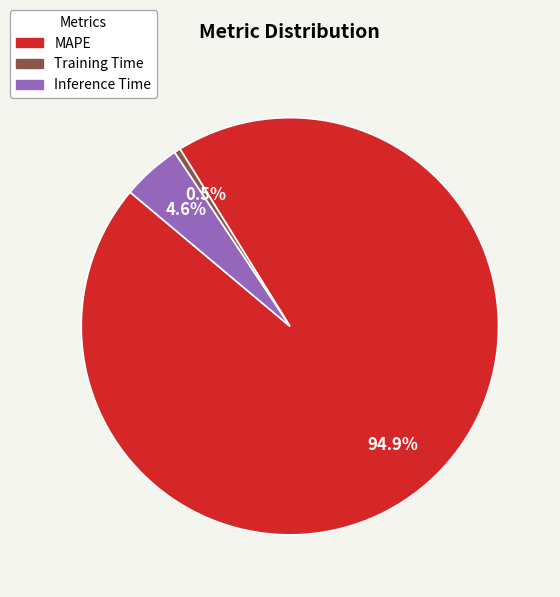

How many slices are in this pie chart?

3